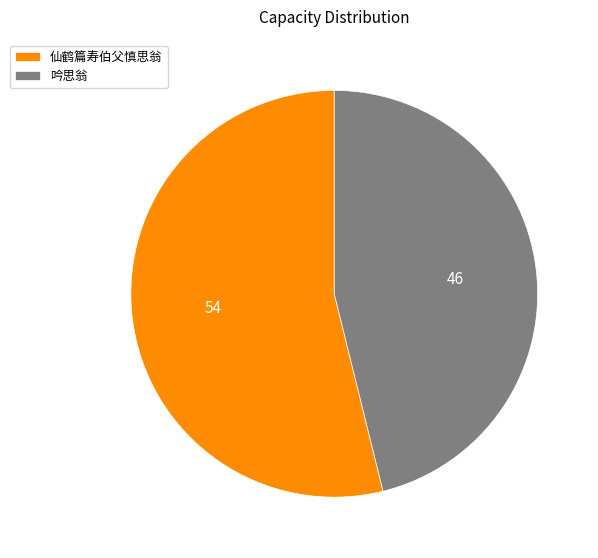

What is the ratio of the value at 吟思翁 to the value at 仙鹤篇寿伯父慎思翁?

0.9